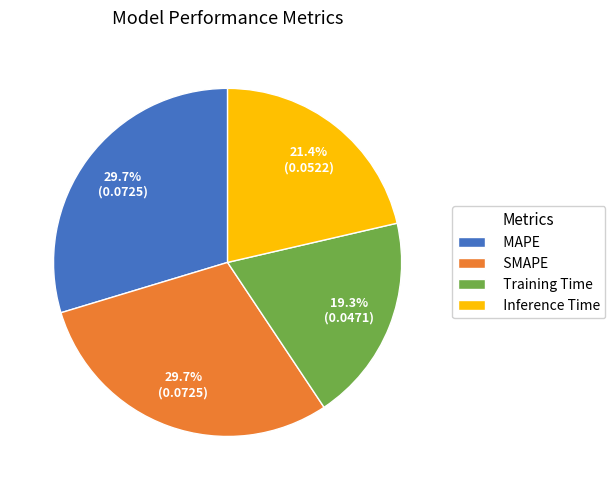

To the nearest percent, what percentage of the pie is SMAPE?

30%